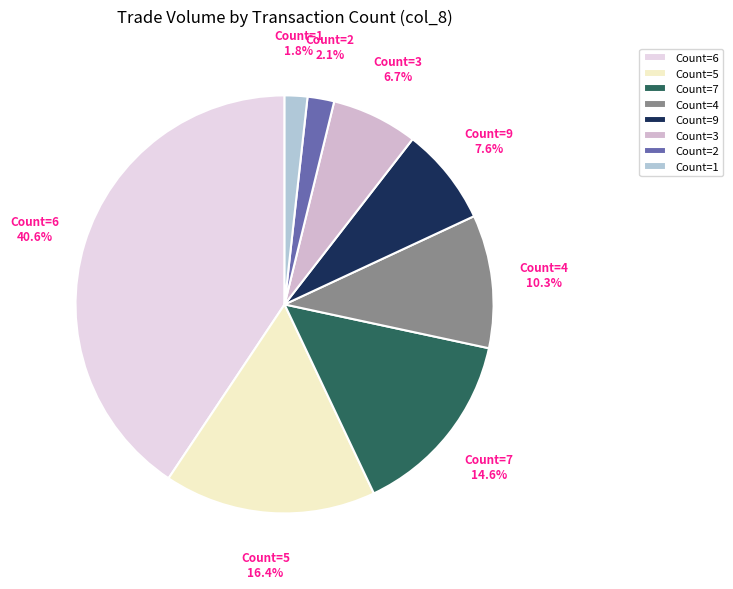

Between Count=1 and Count=9, which is larger?

Count=9